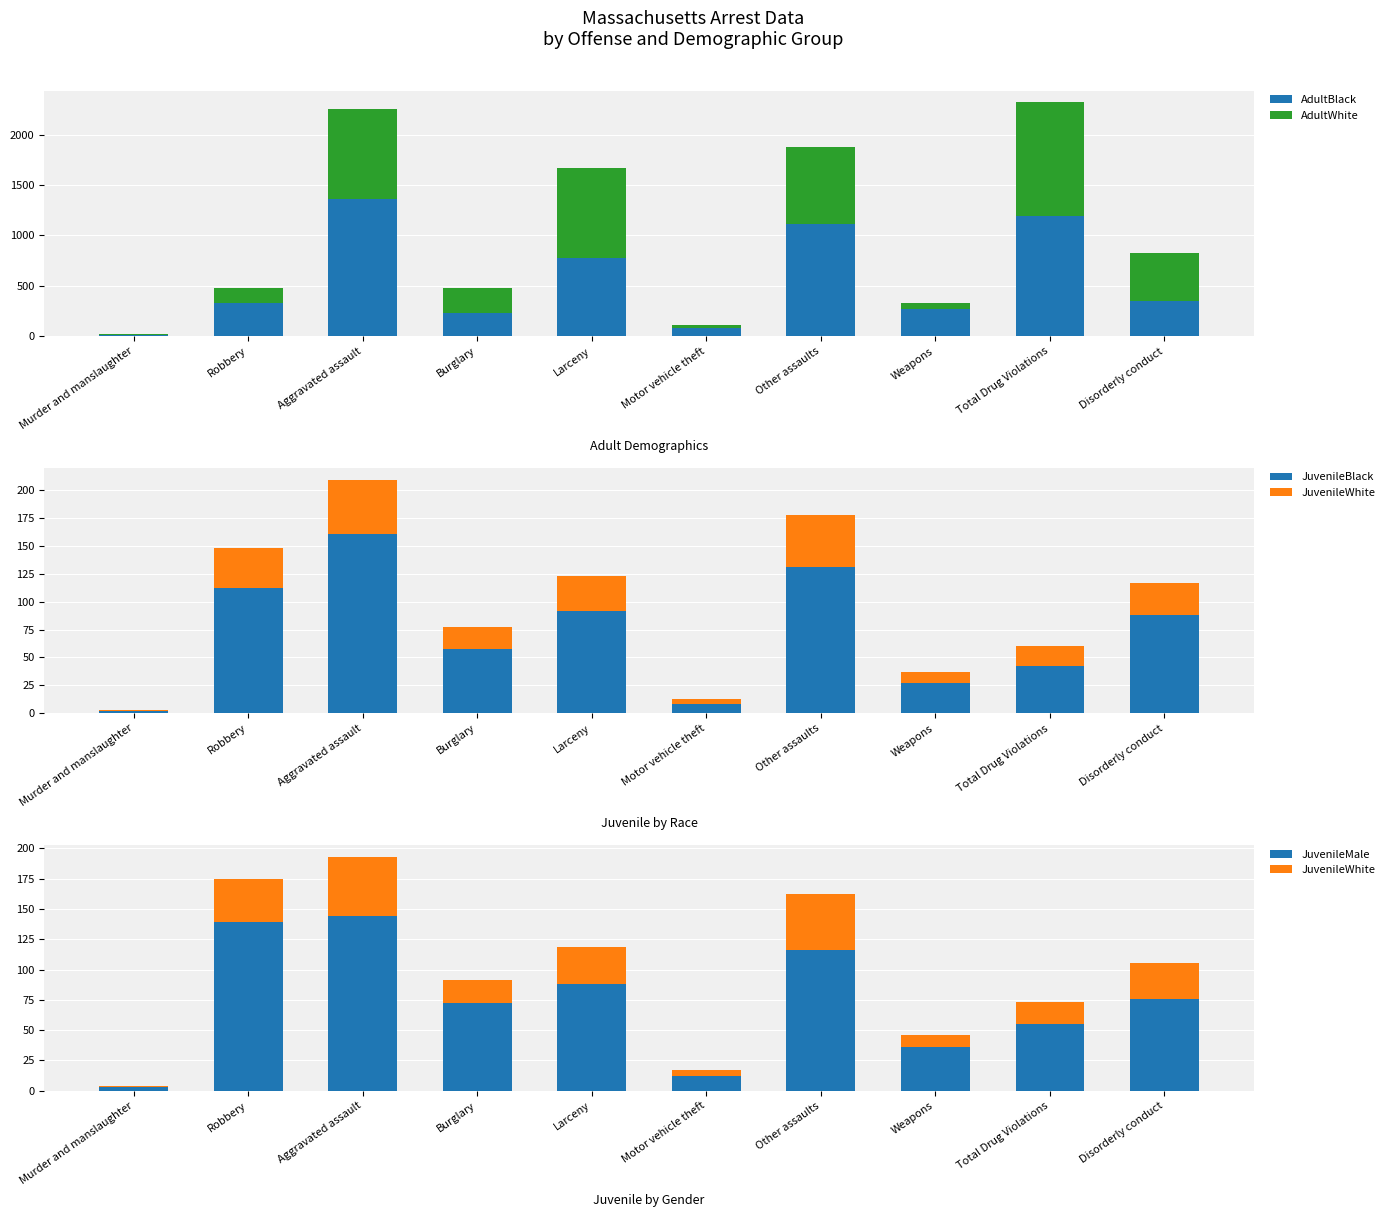

Which label corresponds to the largest value in the chart?

Aggravated assault